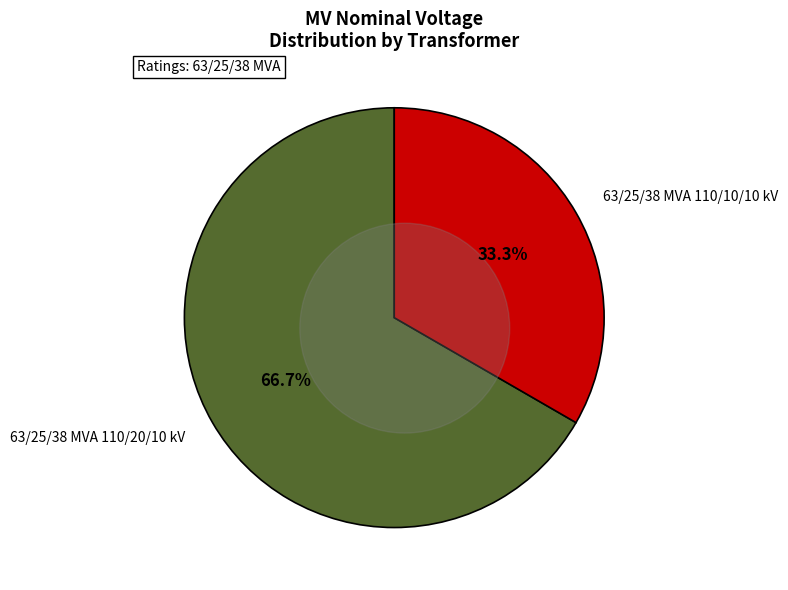

What percentage is the 63/25/38 MVA 110/10/10 kV slice, to the nearest percent?

33%